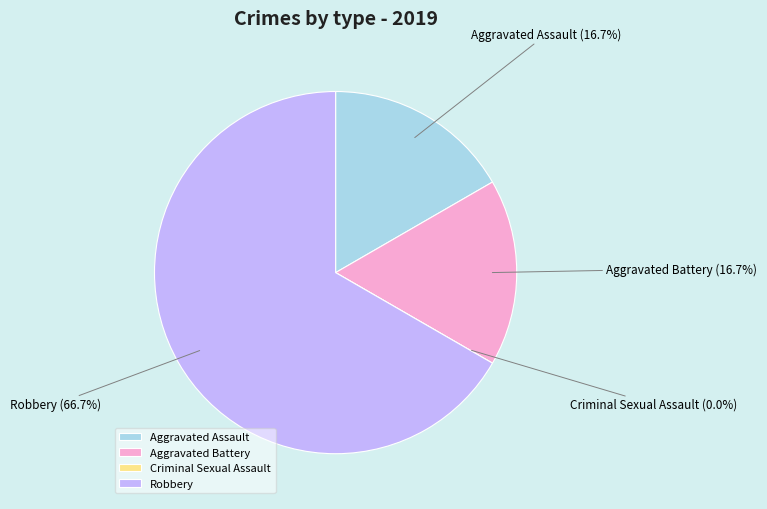

What is the ratio of the value at Robbery to the value at Aggravated Battery?

4.0